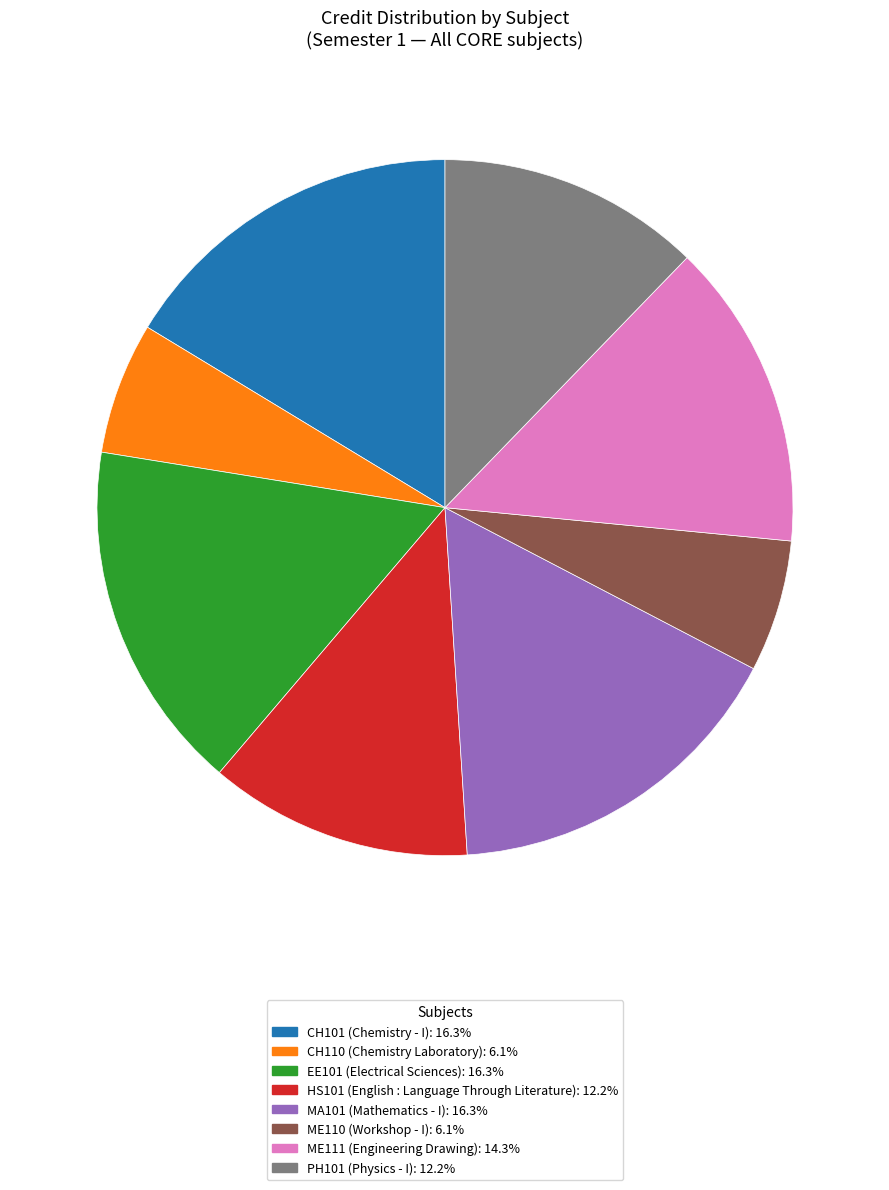

Combined, do CH101 and CH110 account for over 50%?

No